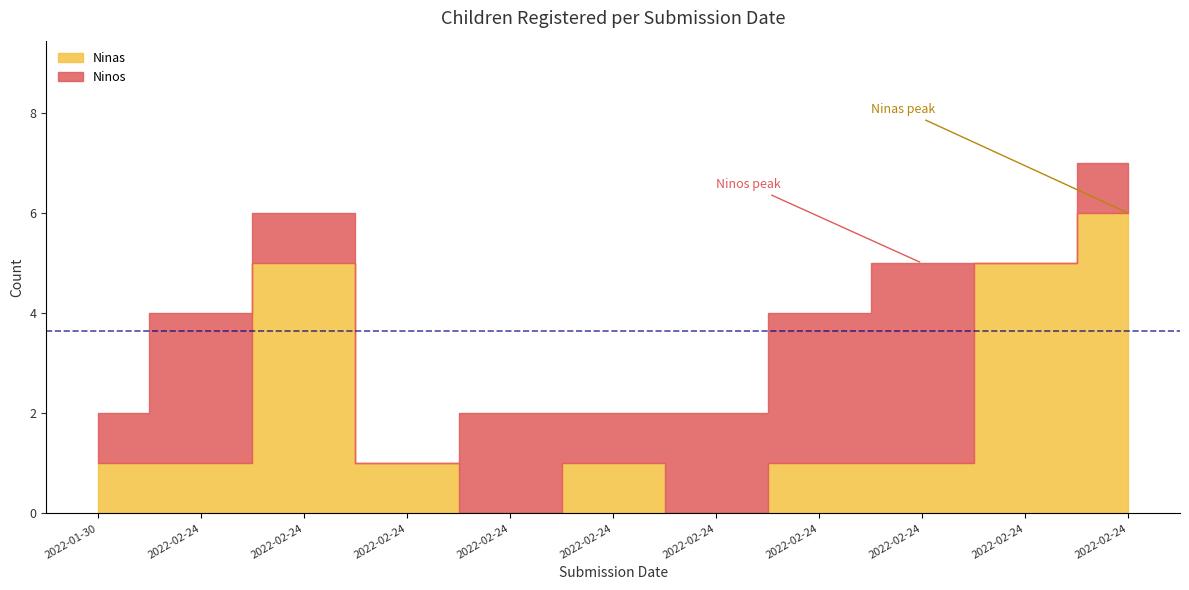

True or false: Ninos has more than 0 interior local peaks.

True